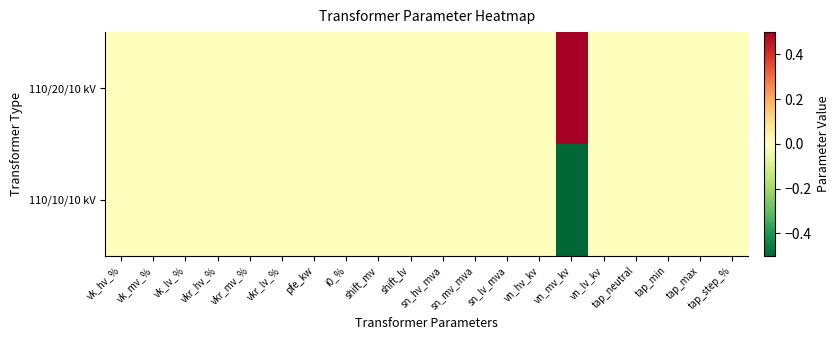

How many series are shown in this chart?

2